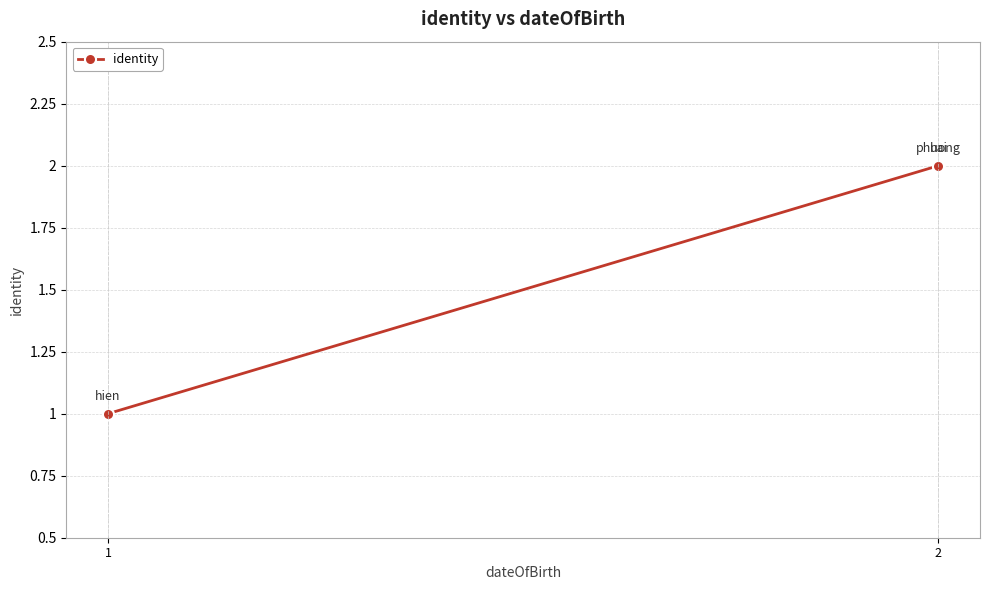

What is the change in value from 1 to 2?

+1